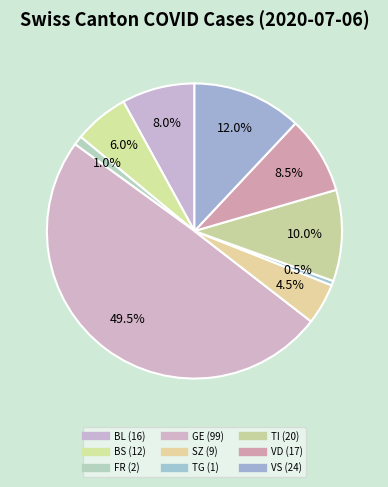

Count the number of slices in the pie.

9